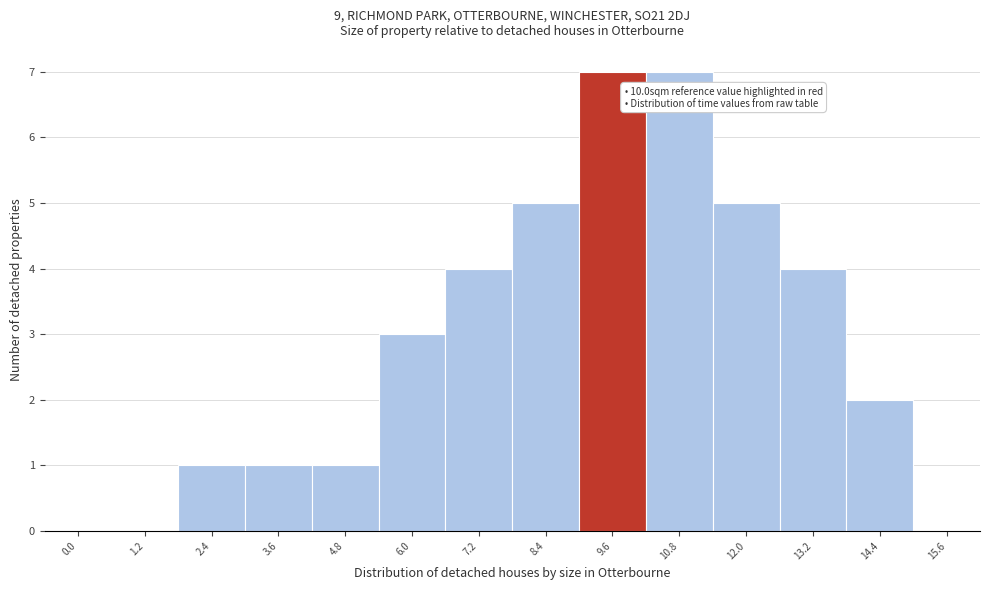

Reading right to left, extract all data points from this chart.

15.6=0	14.4=2	13.2=4	12.0=5	10.8=7	9.6=7	8.4=5	7.2=4	6.0=3	4.8=1	3.6=1	2.4=1	1.2=0	0.0=0